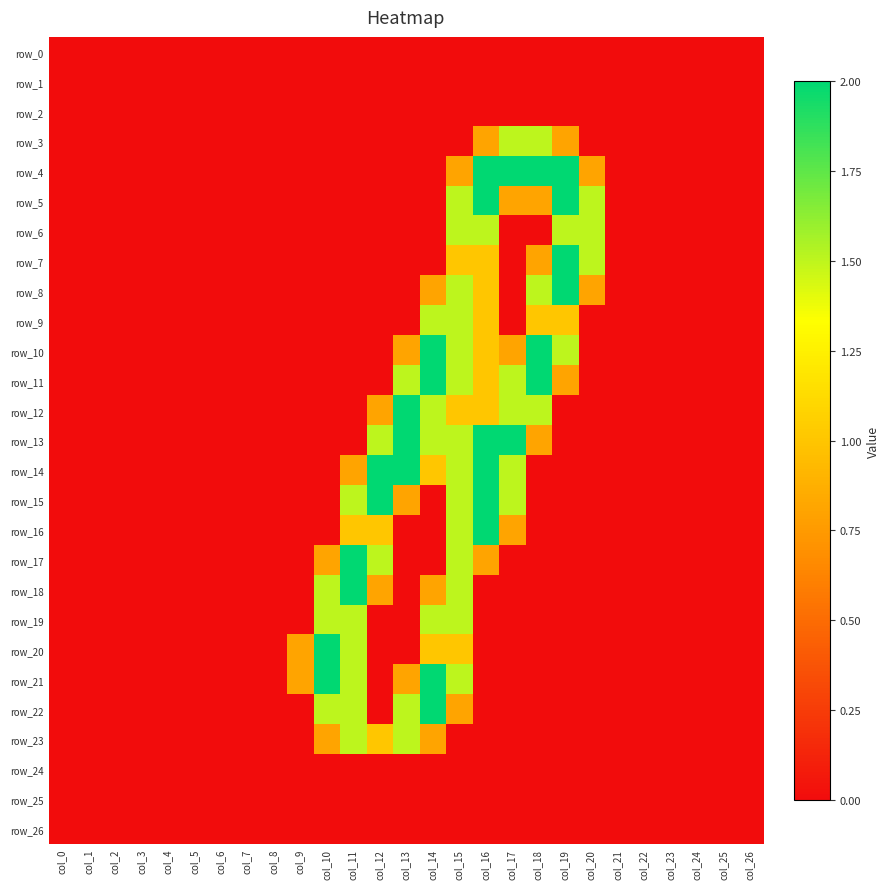

Reading left to right, extract all data points from this chart.

row_0: 0.0	0.0	0.0	0.0	0.0	0.0	0.0	0.0	0.0	0.0	0.0	0.0	0.0	0.0	0.0	0.0	0.0	0.0	0.0	0.0	0.0	0.0	0.0	0.0	0.0	0.0	0.0
row_1: 0.0	0.0	0.0	0.0	0.0	0.0	0.0	0.0	0.0	0.0	0.0	0.0	0.0	0.0	0.0	0.0	0.0	0.0	0.0	0.0	0.0	0.0	0.0	0.0	0.0	0.0	0.0
row_2: 0.0	0.0	0.0	0.0	0.0	0.0	0.0	0.0	0.0	0.0	0.0	0.0	0.0	0.0	0.0	0.0	0.0	0.0	0.0	0.0	0.0	0.0	0.0	0.0	0.0	0.0	0.0
row_3: 0.0	0.0	0.0	0.0	0.0	0.0	0.0	0.0	0.0	0.0	0.0	0.0	0.0	0.0	0.0	0.0	0.8	1.5	1.5	0.8	0.0	0.0	0.0	0.0	0.0	0.0	0.0
row_4: 0.0	0.0	0.0	0.0	0.0	0.0	0.0	0.0	0.0	0.0	0.0	0.0	0.0	0.0	0.0	0.8	2.0	2.0	2.0	2.0	0.8	0.0	0.0	0.0	0.0	0.0	0.0
row_5: 0.0	0.0	0.0	0.0	0.0	0.0	0.0	0.0	0.0	0.0	0.0	0.0	0.0	0.0	0.0	1.5	2.0	0.8	0.8	2.0	1.5	0.0	0.0	0.0	0.0	0.0	0.0
row_6: 0.0	0.0	0.0	0.0	0.0	0.0	0.0	0.0	0.0	0.0	0.0	0.0	0.0	0.0	0.0	1.5	1.5	0.0	0.0	1.5	1.5	0.0	0.0	0.0	0.0	0.0	0.0
row_7: 0.0	0.0	0.0	0.0	0.0	0.0	0.0	0.0	0.0	0.0	0.0	0.0	0.0	0.0	0.0	1.0	1.0	0.0	0.8	2.0	1.5	0.0	0.0	0.0	0.0	0.0	0.0
row_8: 0.0	0.0	0.0	0.0	0.0	0.0	0.0	0.0	0.0	0.0	0.0	0.0	0.0	0.0	0.8	1.5	1.0	0.0	1.5	2.0	0.8	0.0	0.0	0.0	0.0	0.0	0.0
row_9: 0.0	0.0	0.0	0.0	0.0	0.0	0.0	0.0	0.0	0.0	0.0	0.0	0.0	0.0	1.5	1.5	1.0	0.0	1.0	1.0	0.0	0.0	0.0	0.0	0.0	0.0	0.0
row_10: 0.0	0.0	0.0	0.0	0.0	0.0	0.0	0.0	0.0	0.0	0.0	0.0	0.0	0.8	2.0	1.5	1.0	0.8	2.0	1.5	0.0	0.0	0.0	0.0	0.0	0.0	0.0
row_11: 0.0	0.0	0.0	0.0	0.0	0.0	0.0	0.0	0.0	0.0	0.0	0.0	0.0	1.5	2.0	1.5	1.0	1.5	2.0	0.8	0.0	0.0	0.0	0.0	0.0	0.0	0.0
row_12: 0.0	0.0	0.0	0.0	0.0	0.0	0.0	0.0	0.0	0.0	0.0	0.0	0.8	2.0	1.5	1.0	1.0	1.5	1.5	0.0	0.0	0.0	0.0	0.0	0.0	0.0	0.0
row_13: 0.0	0.0	0.0	0.0	0.0	0.0	0.0	0.0	0.0	0.0	0.0	0.0	1.5	2.0	1.5	1.5	2.0	2.0	0.8	0.0	0.0	0.0	0.0	0.0	0.0	0.0	0.0
row_14: 0.0	0.0	0.0	0.0	0.0	0.0	0.0	0.0	0.0	0.0	0.0	0.8	2.0	2.0	1.0	1.5	2.0	1.5	0.0	0.0	0.0	0.0	0.0	0.0	0.0	0.0	0.0
row_15: 0.0	0.0	0.0	0.0	0.0	0.0	0.0	0.0	0.0	0.0	0.0	1.5	2.0	0.8	0.0	1.5	2.0	1.5	0.0	0.0	0.0	0.0	0.0	0.0	0.0	0.0	0.0
row_16: 0.0	0.0	0.0	0.0	0.0	0.0	0.0	0.0	0.0	0.0	0.0	1.0	1.0	0.0	0.0	1.5	2.0	0.8	0.0	0.0	0.0	0.0	0.0	0.0	0.0	0.0	0.0
row_17: 0.0	0.0	0.0	0.0	0.0	0.0	0.0	0.0	0.0	0.0	0.8	2.0	1.5	0.0	0.0	1.5	0.8	0.0	0.0	0.0	0.0	0.0	0.0	0.0	0.0	0.0	0.0
row_18: 0.0	0.0	0.0	0.0	0.0	0.0	0.0	0.0	0.0	0.0	1.5	2.0	0.8	0.0	0.8	1.5	0.0	0.0	0.0	0.0	0.0	0.0	0.0	0.0	0.0	0.0	0.0
row_19: 0.0	0.0	0.0	0.0	0.0	0.0	0.0	0.0	0.0	0.0	1.5	1.5	0.0	0.0	1.5	1.5	0.0	0.0	0.0	0.0	0.0	0.0	0.0	0.0	0.0	0.0	0.0
row_20: 0.0	0.0	0.0	0.0	0.0	0.0	0.0	0.0	0.0	0.8	2.0	1.5	0.0	0.0	1.0	1.0	0.0	0.0	0.0	0.0	0.0	0.0	0.0	0.0	0.0	0.0	0.0
row_21: 0.0	0.0	0.0	0.0	0.0	0.0	0.0	0.0	0.0	0.8	2.0	1.5	0.0	0.8	2.0	1.5	0.0	0.0	0.0	0.0	0.0	0.0	0.0	0.0	0.0	0.0	0.0
row_22: 0.0	0.0	0.0	0.0	0.0	0.0	0.0	0.0	0.0	0.0	1.5	1.5	0.0	1.5	2.0	0.8	0.0	0.0	0.0	0.0	0.0	0.0	0.0	0.0	0.0	0.0	0.0
row_23: 0.0	0.0	0.0	0.0	0.0	0.0	0.0	0.0	0.0	0.0	0.8	1.5	1.0	1.5	0.8	0.0	0.0	0.0	0.0	0.0	0.0	0.0	0.0	0.0	0.0	0.0	0.0
row_24: 0.0	0.0	0.0	0.0	0.0	0.0	0.0	0.0	0.0	0.0	0.0	0.0	0.0	0.0	0.0	0.0	0.0	0.0	0.0	0.0	0.0	0.0	0.0	0.0	0.0	0.0	0.0
row_25: 0.0	0.0	0.0	0.0	0.0	0.0	0.0	0.0	0.0	0.0	0.0	0.0	0.0	0.0	0.0	0.0	0.0	0.0	0.0	0.0	0.0	0.0	0.0	0.0	0.0	0.0	0.0
row_26: 0.0	0.0	0.0	0.0	0.0	0.0	0.0	0.0	0.0	0.0	0.0	0.0	0.0	0.0	0.0	0.0	0.0	0.0	0.0	0.0	0.0	0.0	0.0	0.0	0.0	0.0	0.0